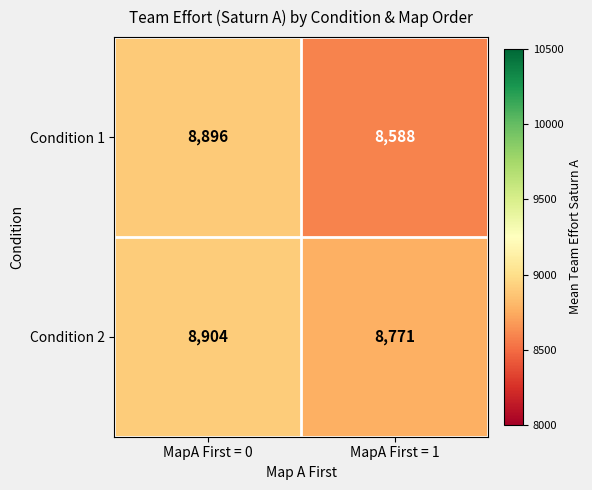

True or false: Condition 2 has a value of 12106 at MapA First = 0.

False